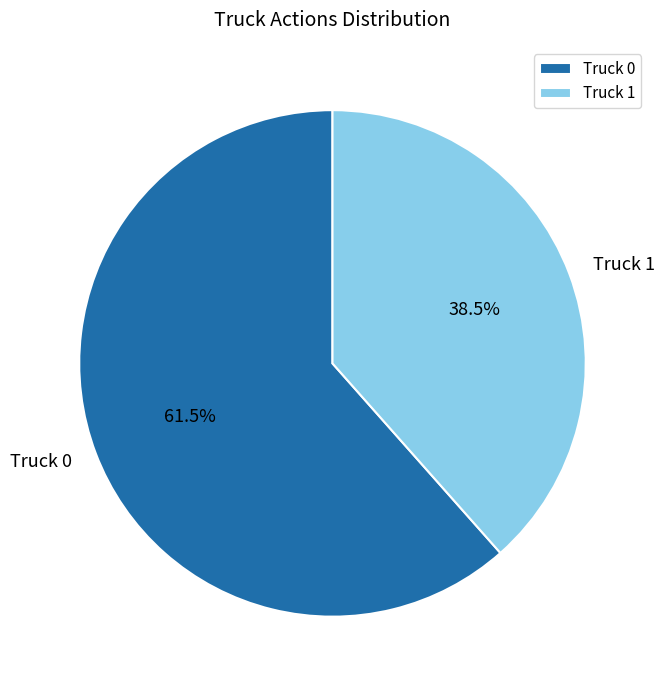

Does Truck 1 account for over 50% of the chart?

No